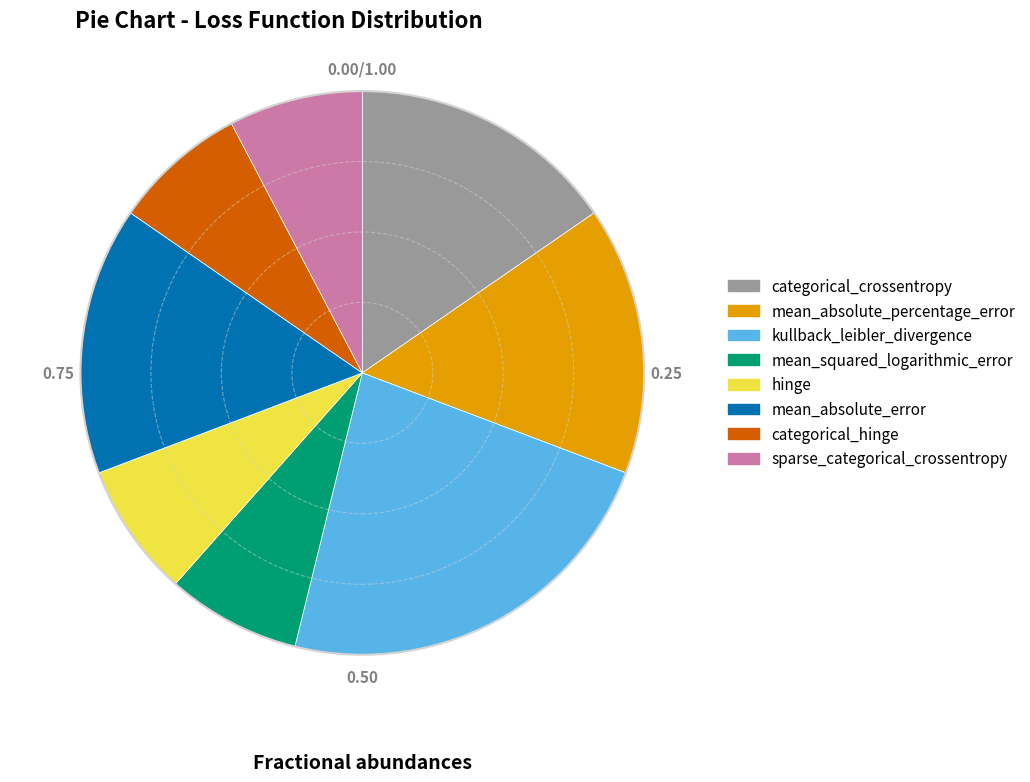

Which has a higher value, kullback_leibler_divergence or hinge?

kullback_leibler_divergence